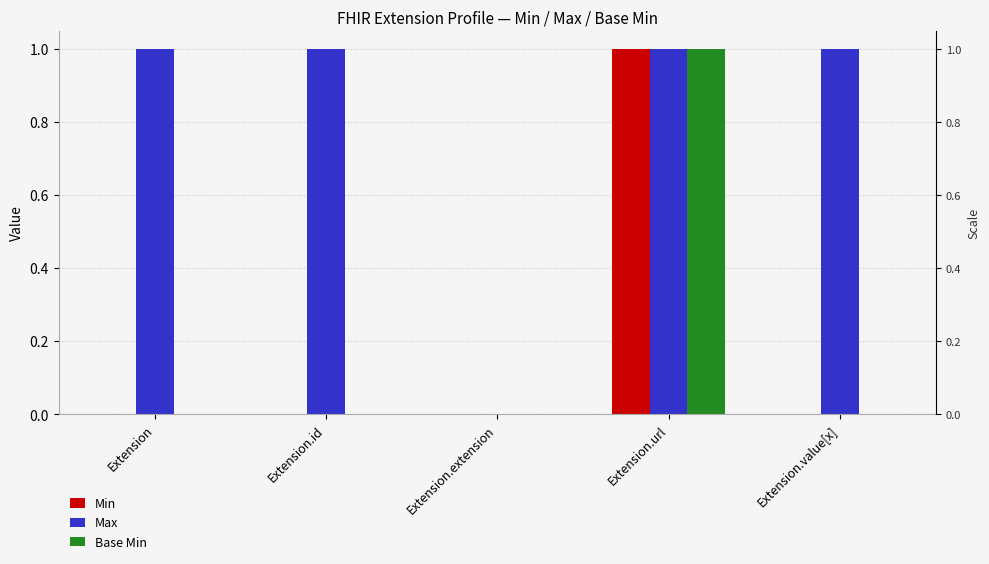

Which series changed the most between Extension and Extension.id?

Min